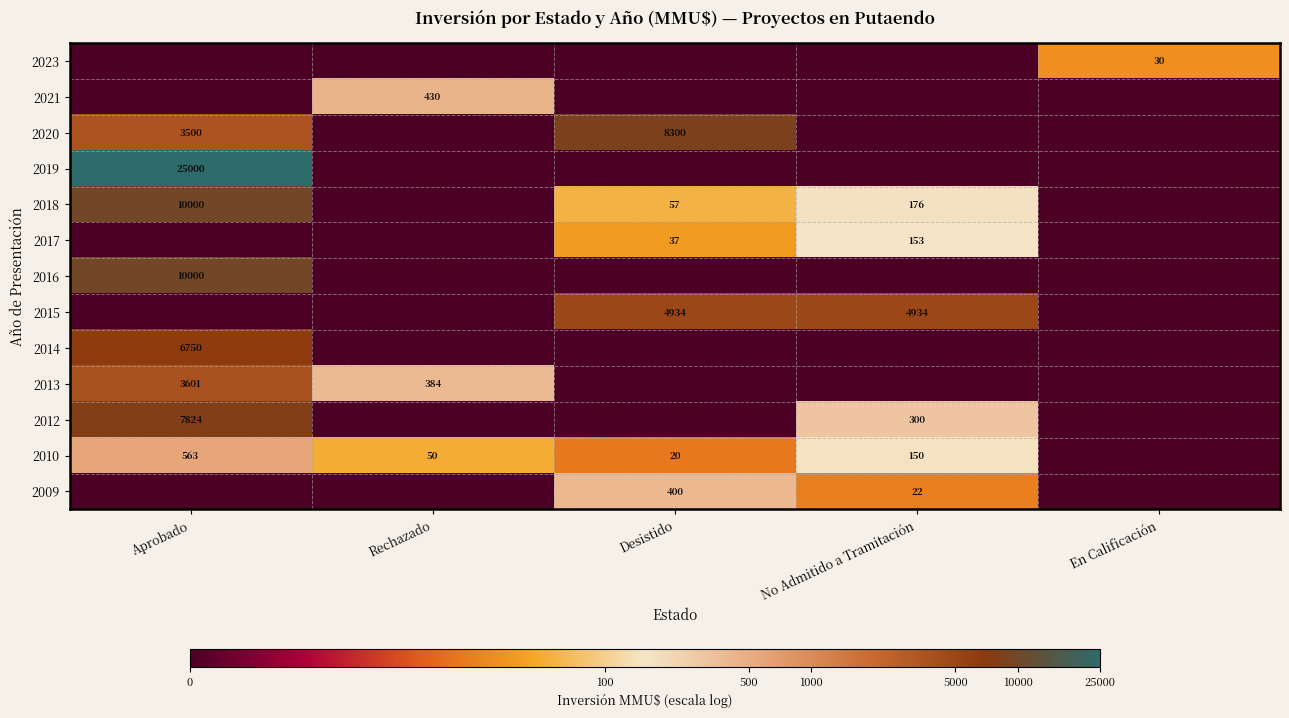

True or false: 2009 has a value of 400 at Desistido.

True